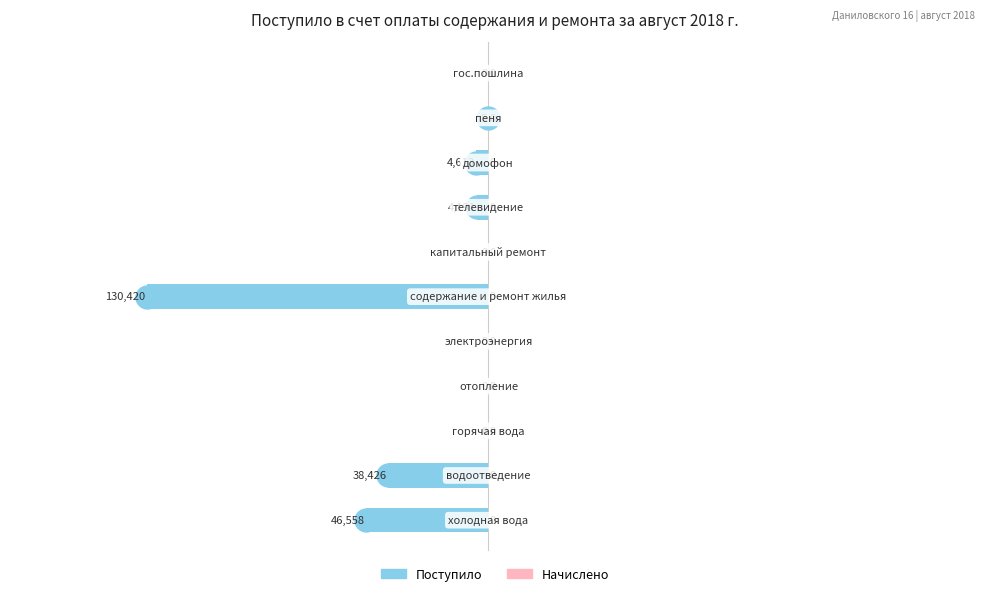

How many data points does each series have?

11